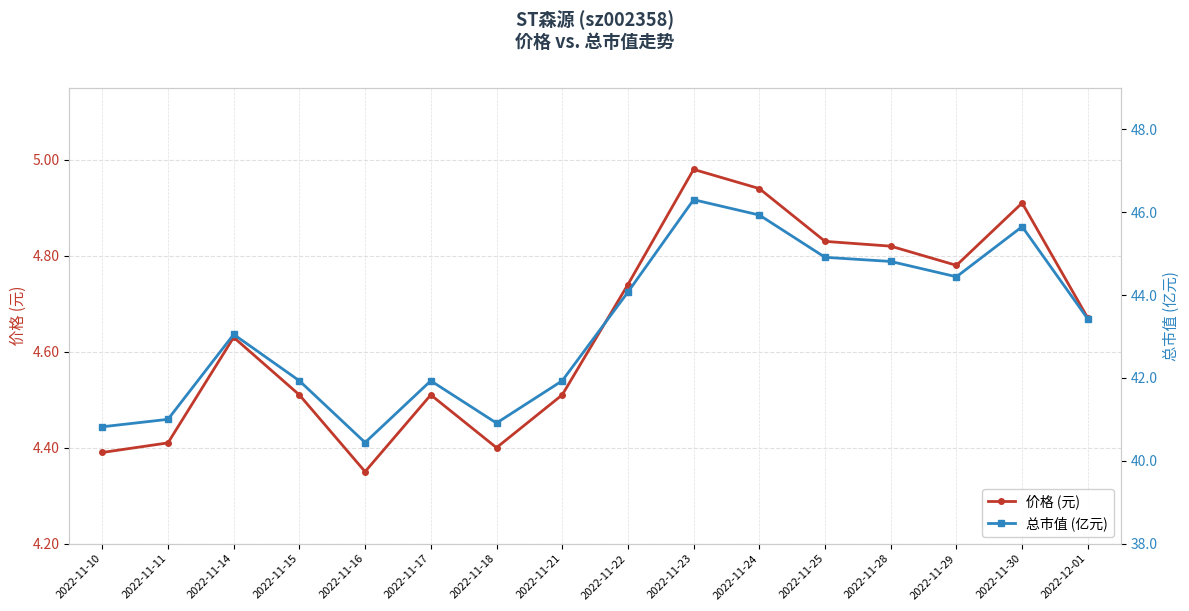

Which series has the largest total across all categories?

总市值 (亿元)